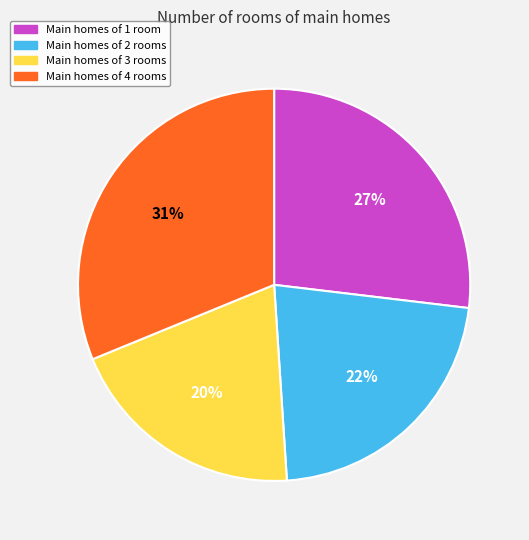

To the nearest percent, what percentage of the pie is Main homes of 1 room?

27%